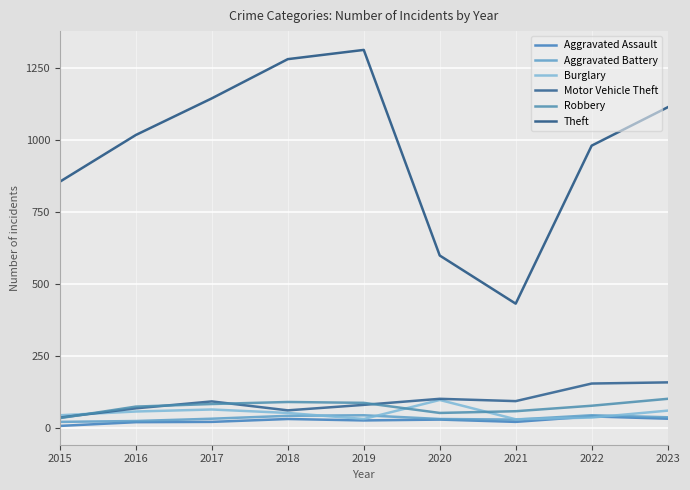

Is it true that Theft equals 320 at 2019?

False